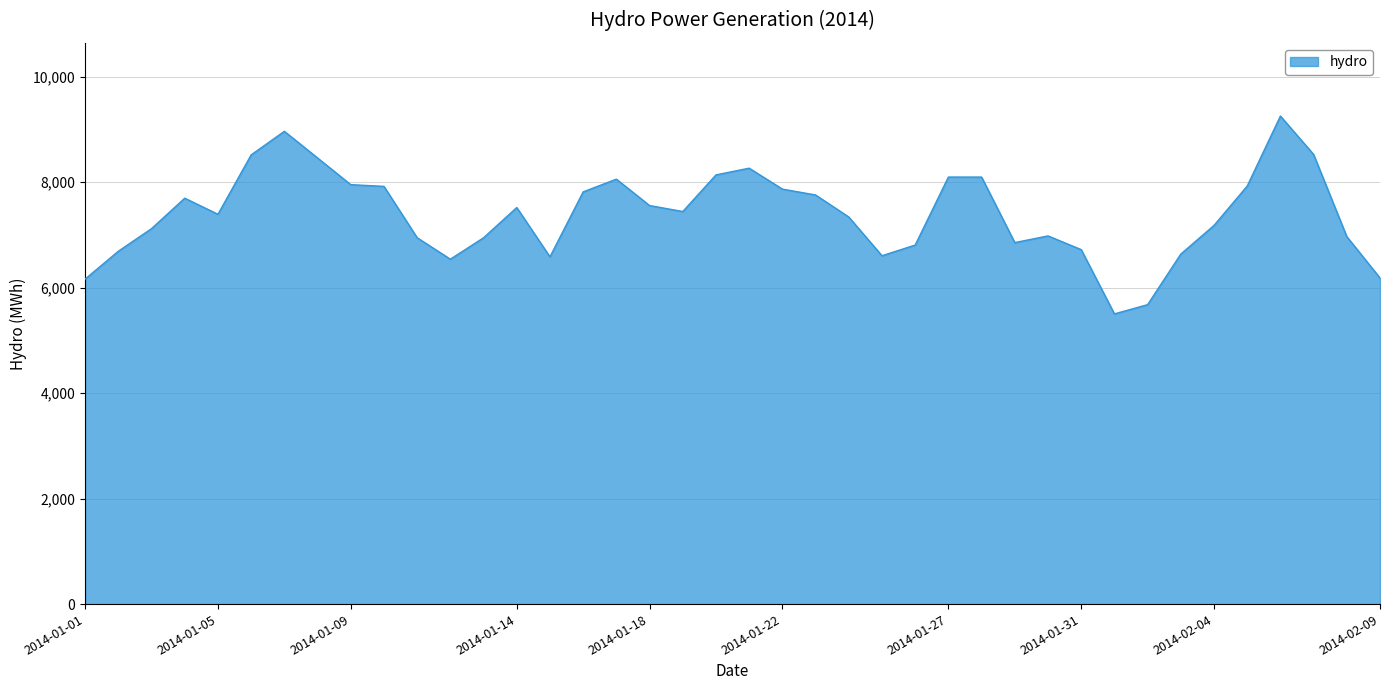

What is the greatest value displayed?

9253.5